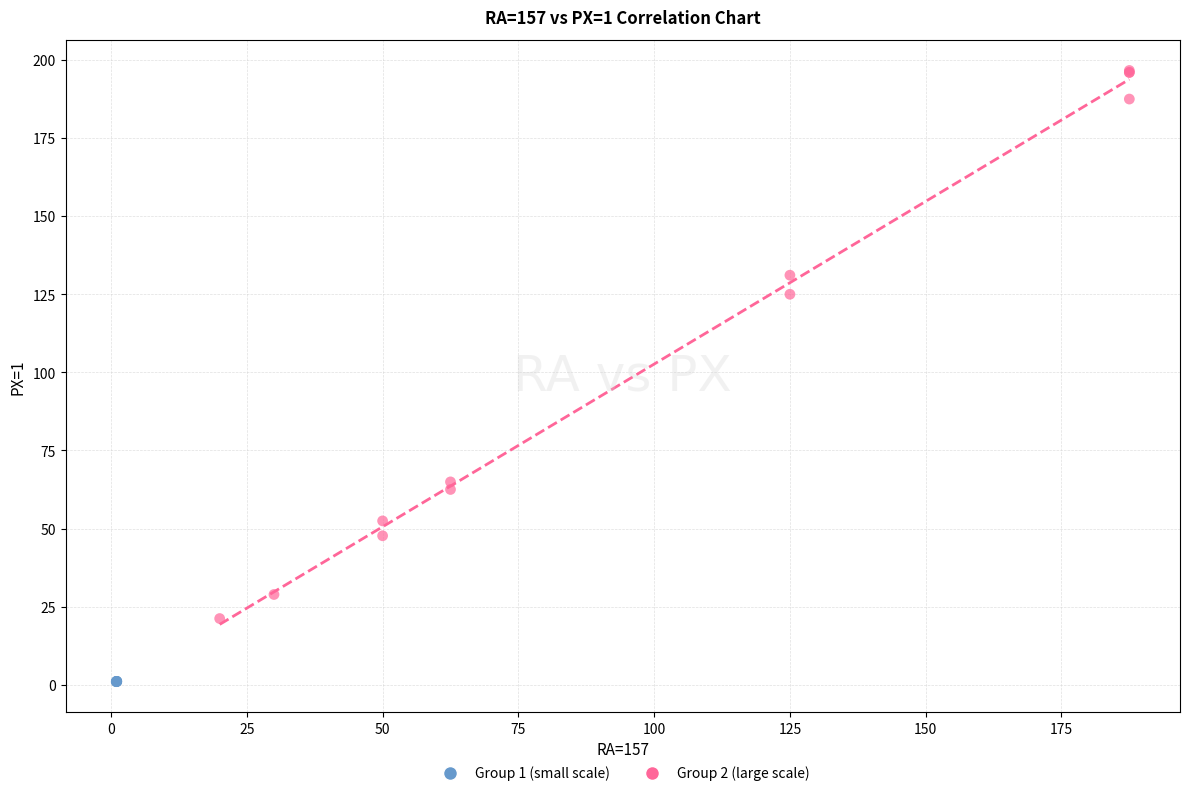

Which series reaches the maximum Y coordinate?

Group 2 (large scale)